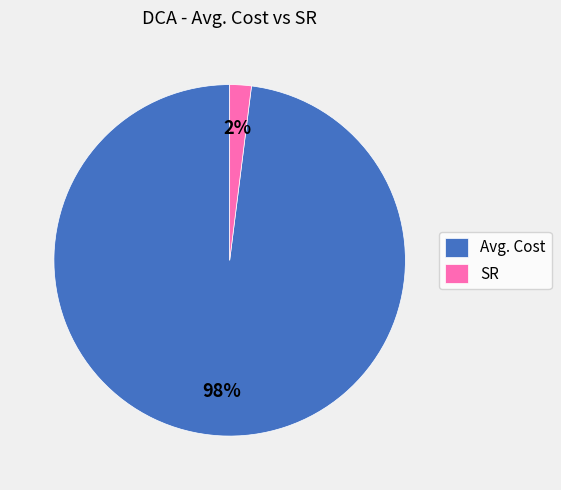

The SR slice represents 2% of the pie. True or false?

True